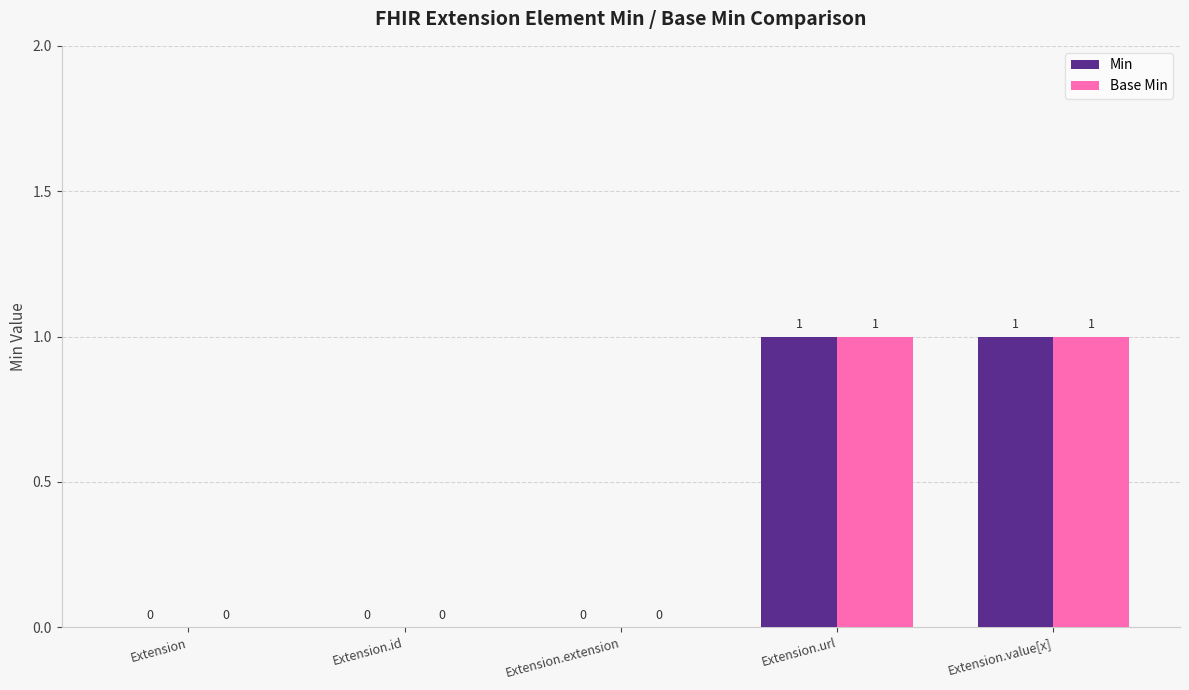

Is the value of Base Min at Extension greater than the value of Min at Extension.value[x]?

No